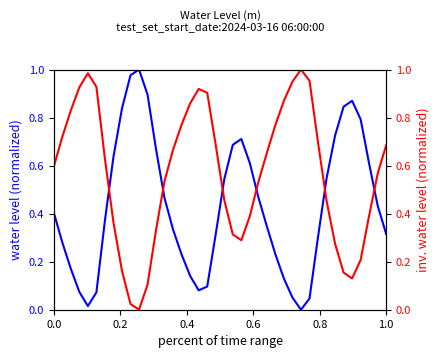

How many values in the Water Level Inv (m) series exceed 0?

39